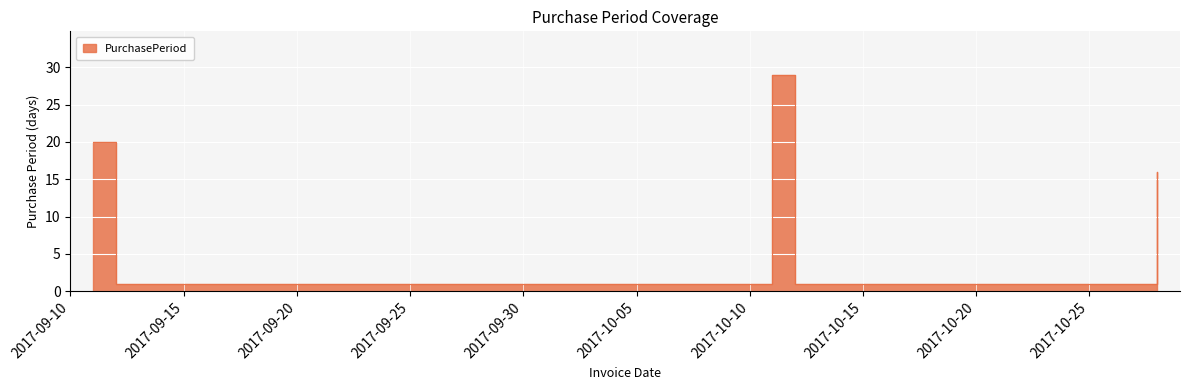

What is the value of the 3rd point from the left?

29